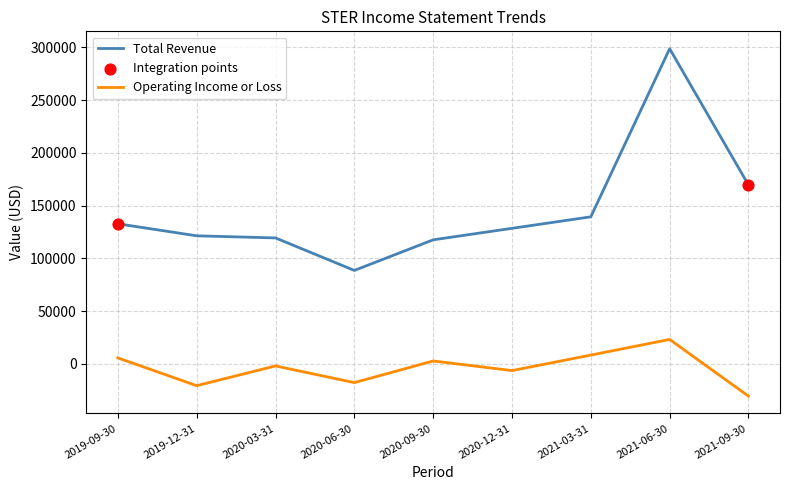

What is the total value across all series at 2021-09-30?

139100